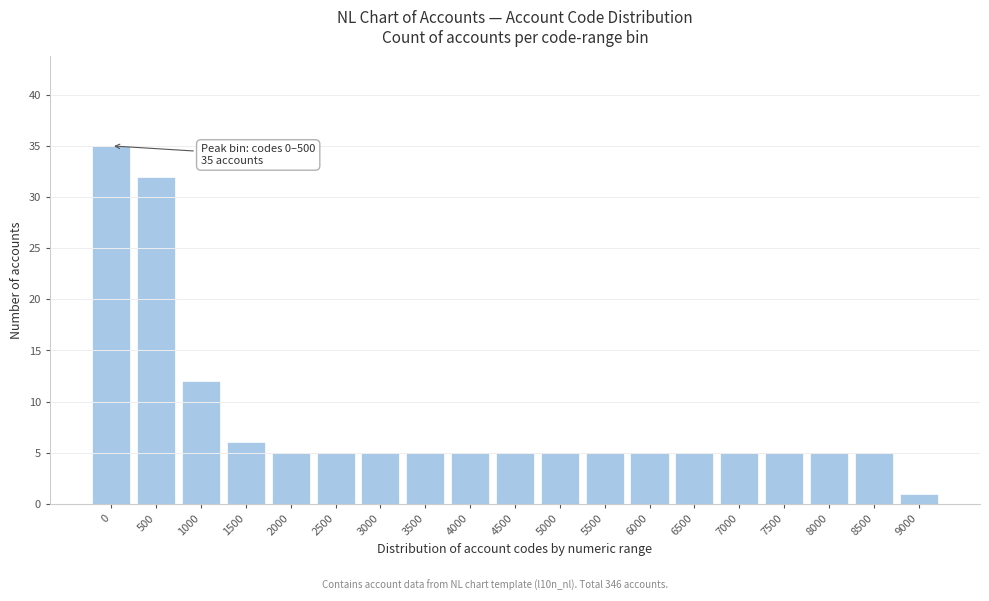

Reading left to right, extract all data points from this chart.

0=35	500=32	1000=12	1500=6	2000=5	2500=5	3000=5	3500=5	4000=5	4500=5	5000=5	5500=5	6000=5	6500=5	7000=5	7500=5	8000=5	8500=5	9000=1